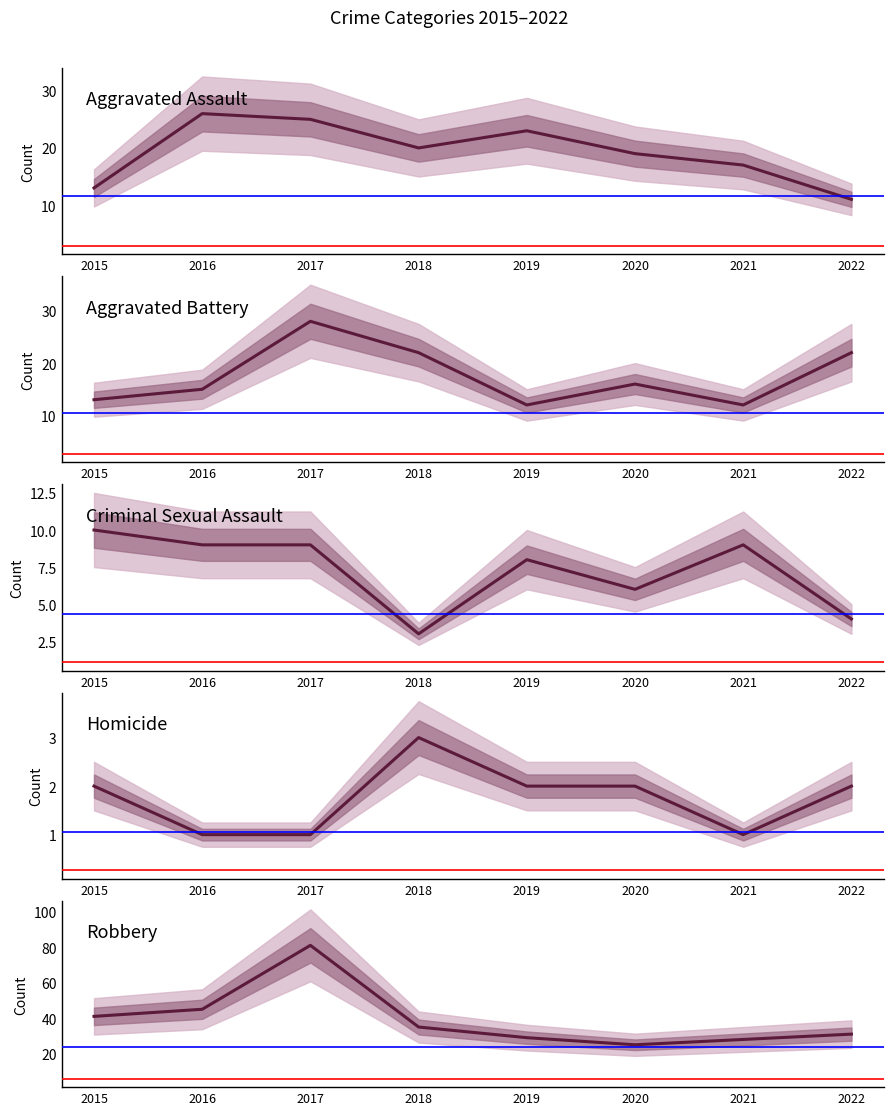

At how many categories does at least one series exceed 2?

8